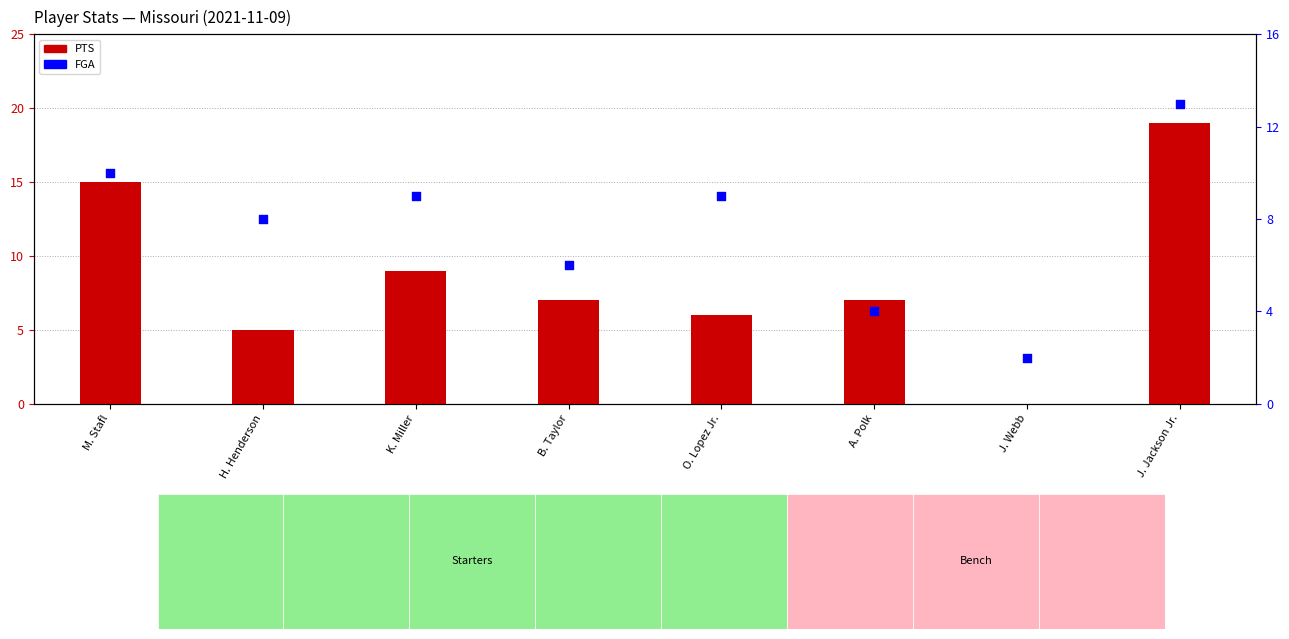

What is the change in value from H. Henderson to O. Lopez Jr.?

+1